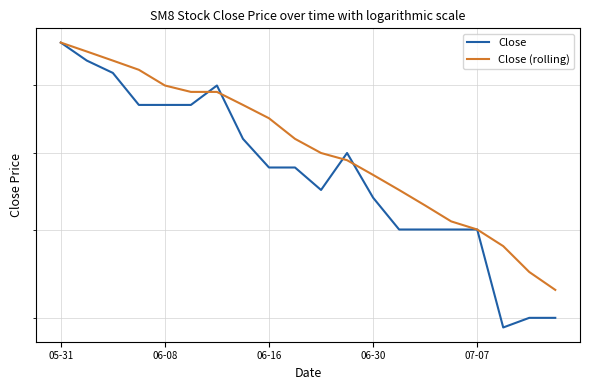

Which series has the largest total across all categories?

Close (rolling)